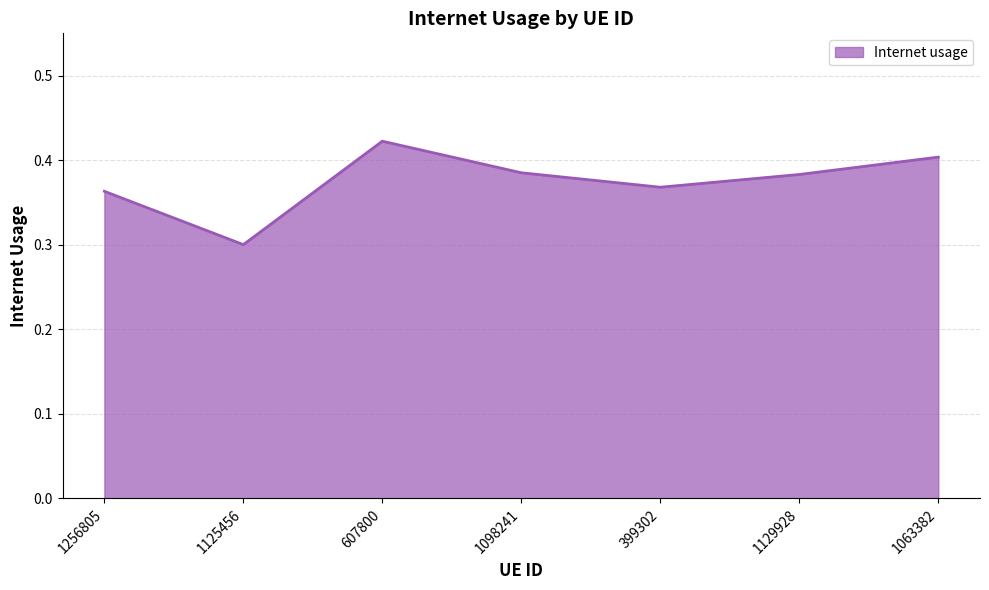

Count the number of data series in this chart.

1